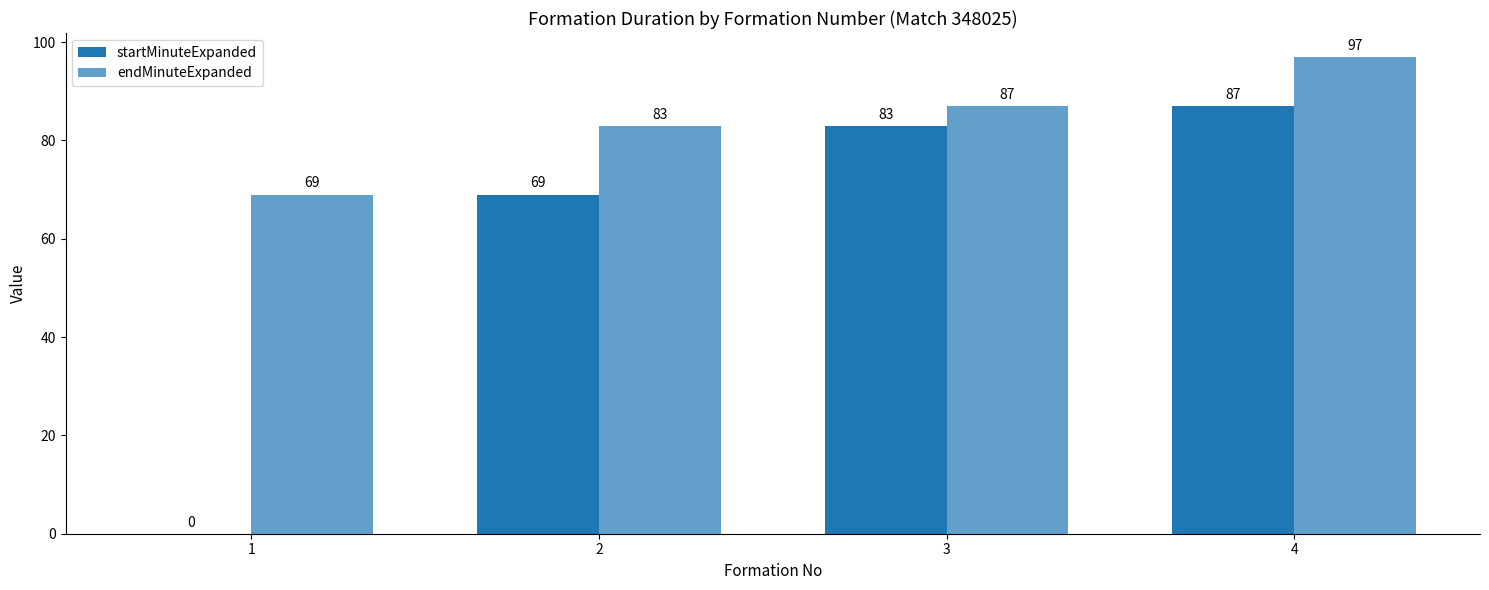

Does the chart contain stacked bars?

No